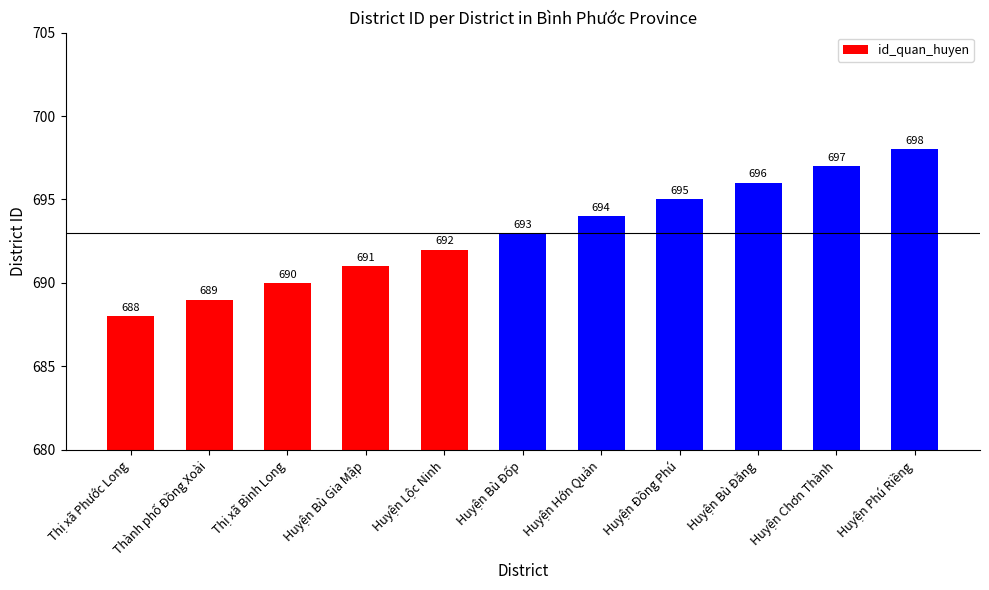

Does the chart contain any negative values?

No